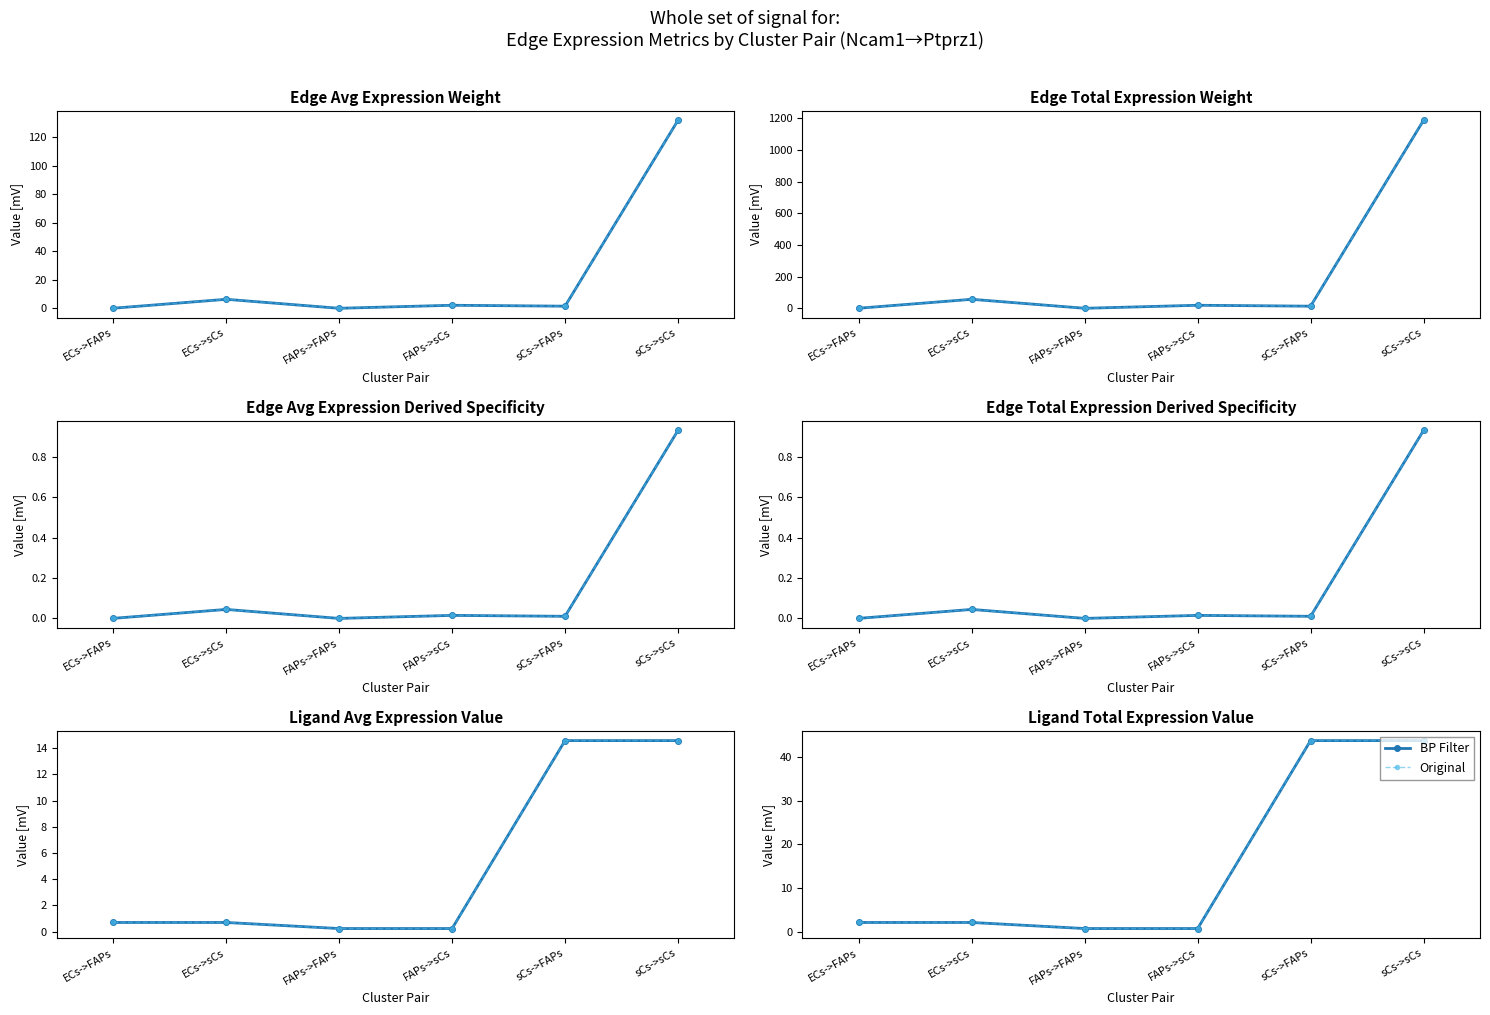

What is the sum of all BP Filter values?

93.1